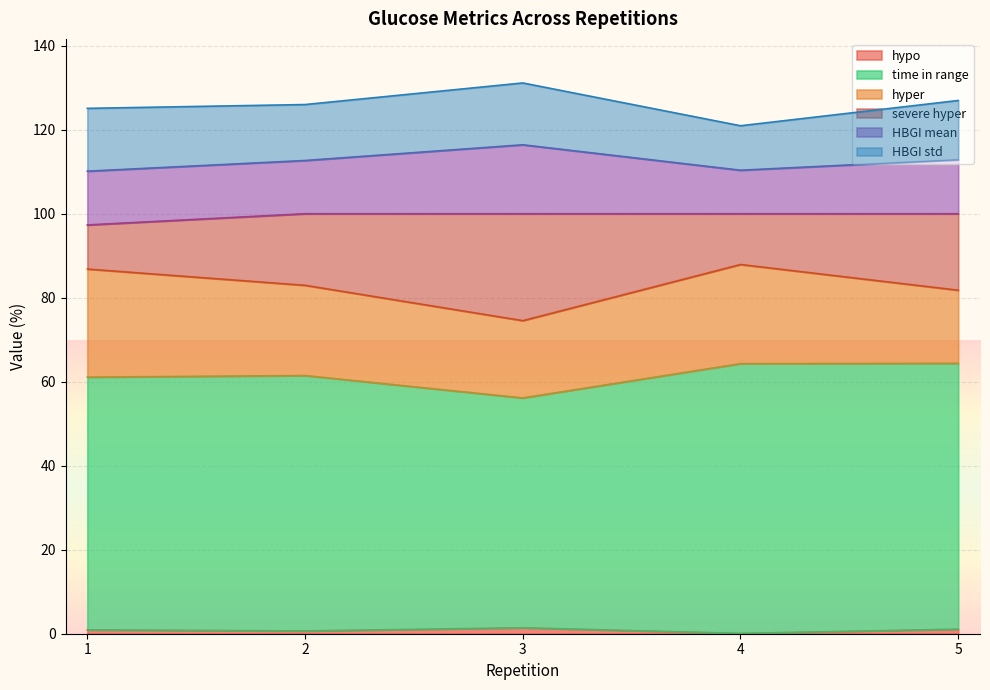

Does the chart display data point markers on the line(s)?

No